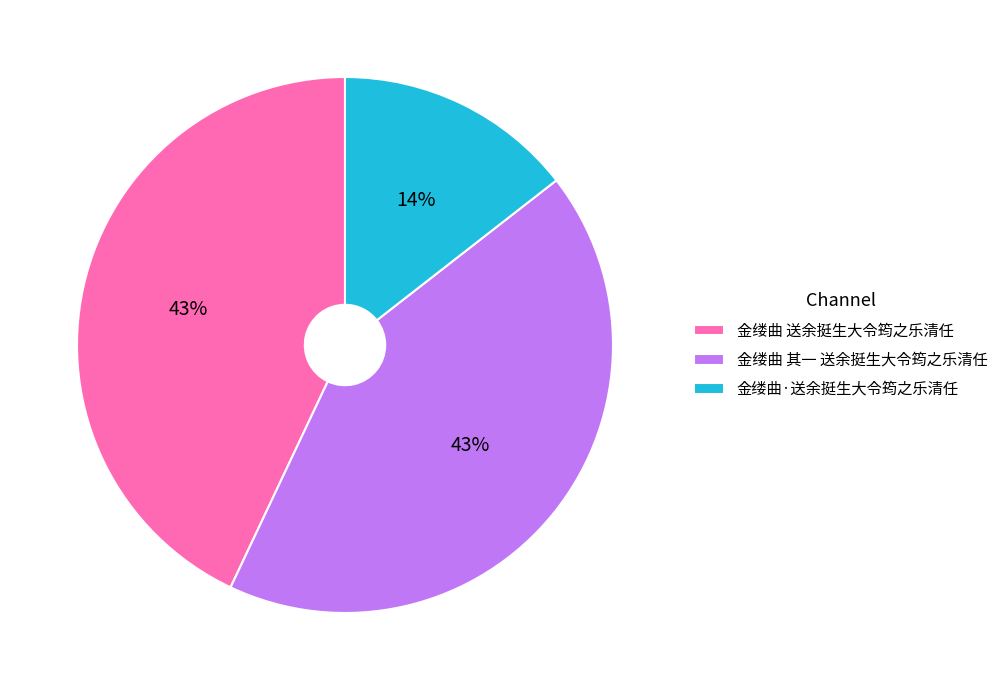

Is 金缕曲 其一 送余挺生大令筠之乐清任 the majority of the pie?

No